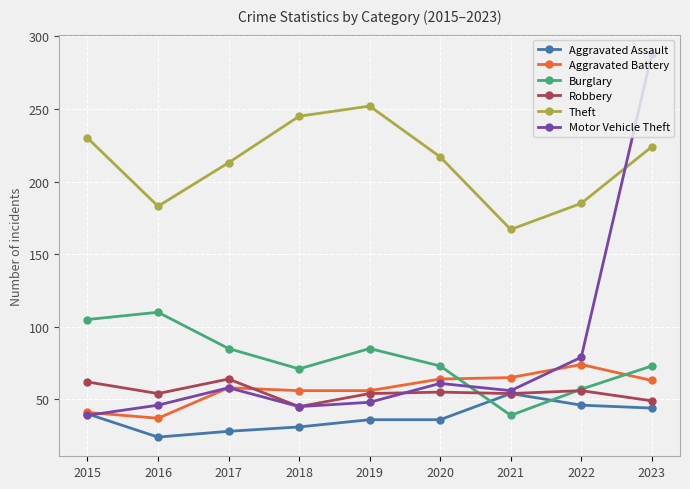

How many series are shown in this chart?

6